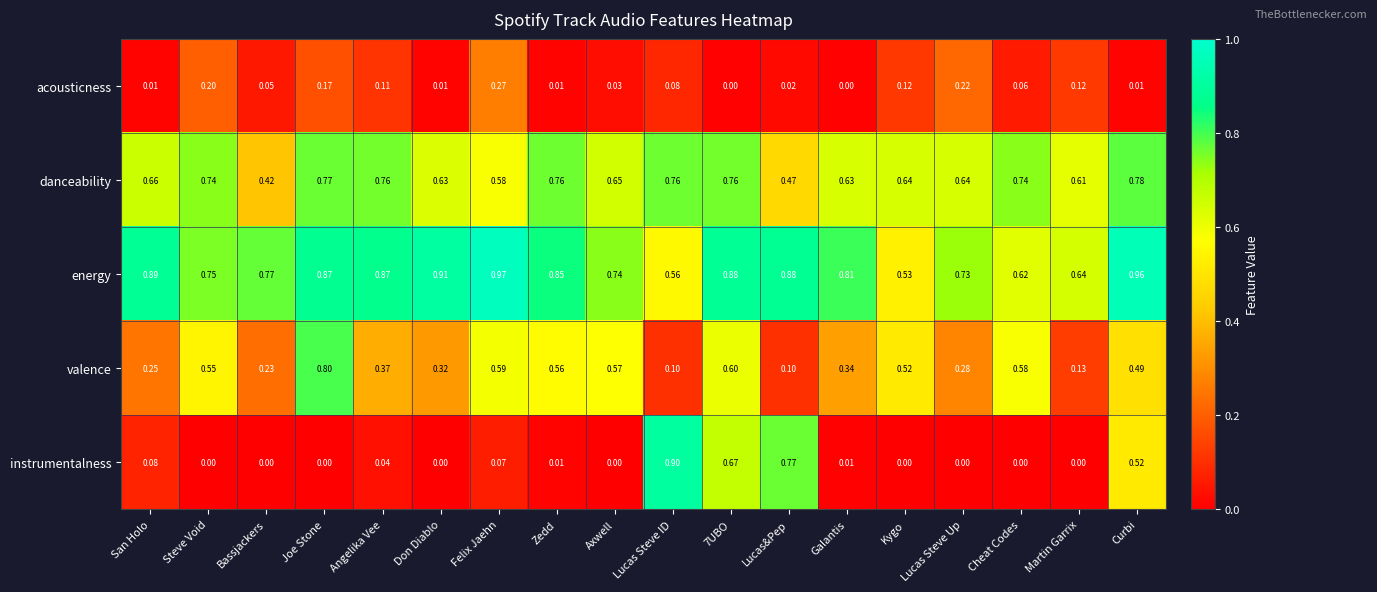

Which label corresponds to the largest value in the chart?

Felix Jaehn